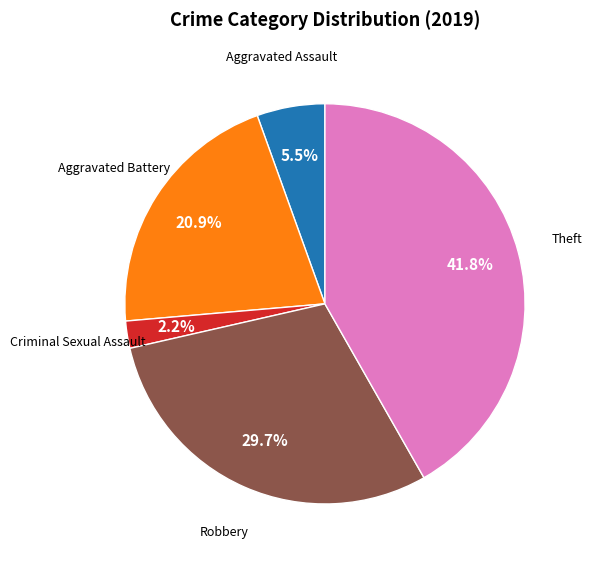

How many segments does this pie chart have?

5